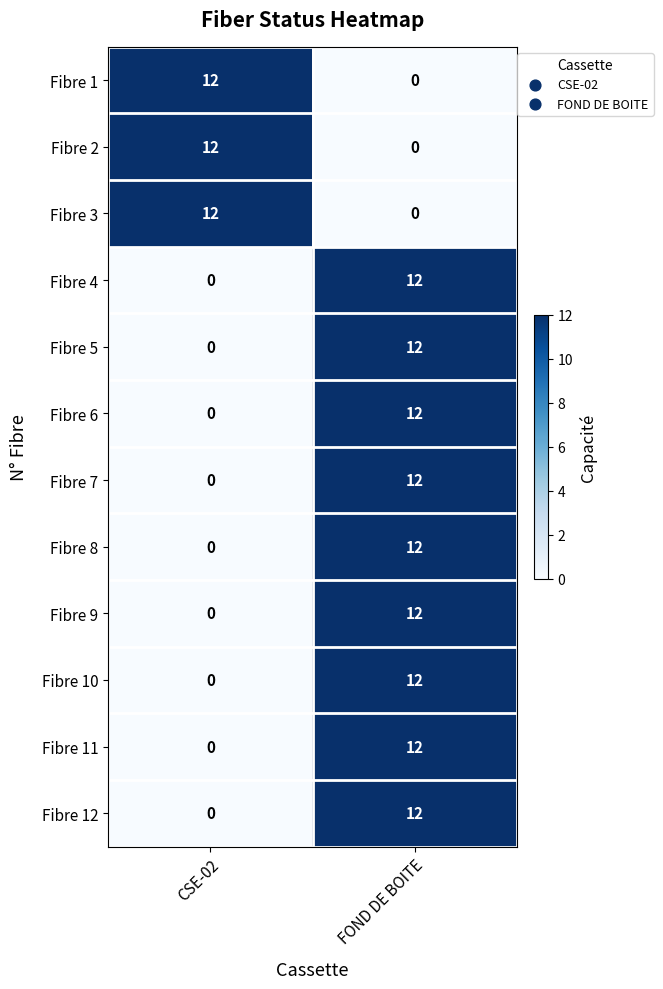

What is the spread (max minus min) of values at CSE-02?

12